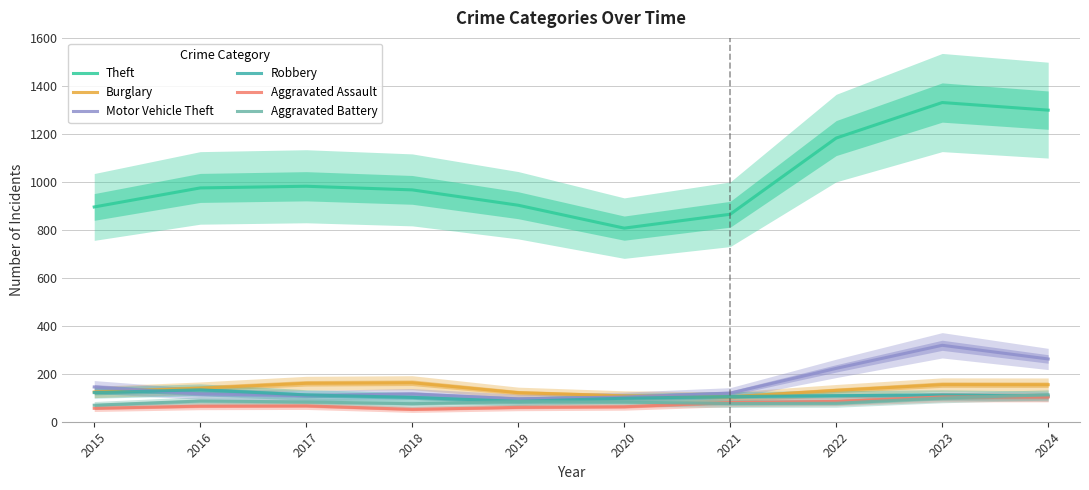

What are all the series names shown in the legend?

Theft, Burglary, Motor Vehicle Theft, Robbery, Aggravated Assault, Aggravated Battery